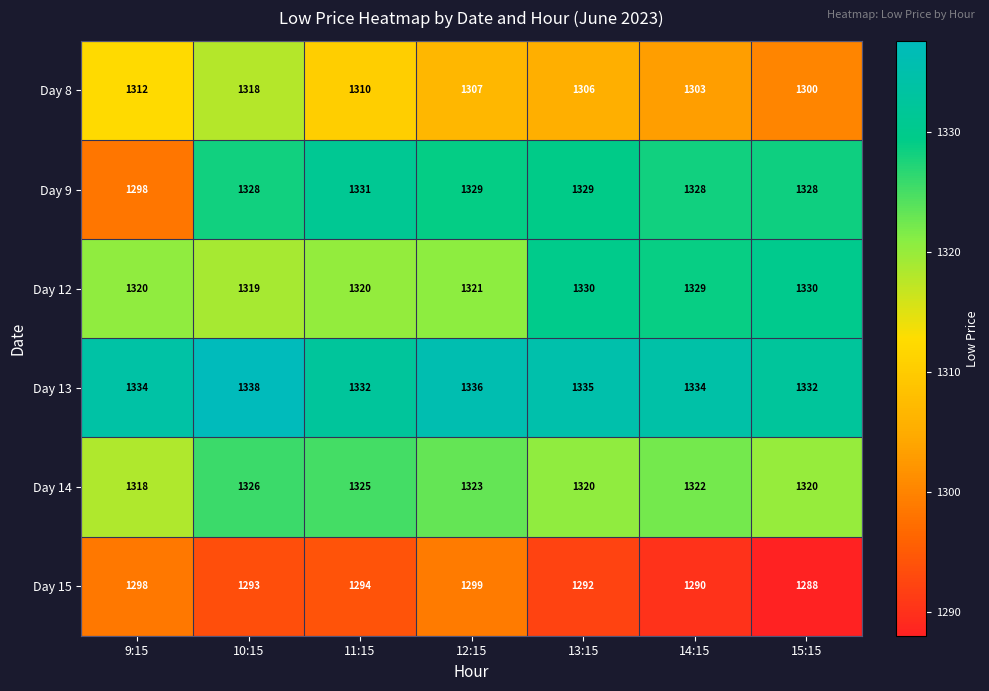

Which category has the lowest value across all series?

15:15